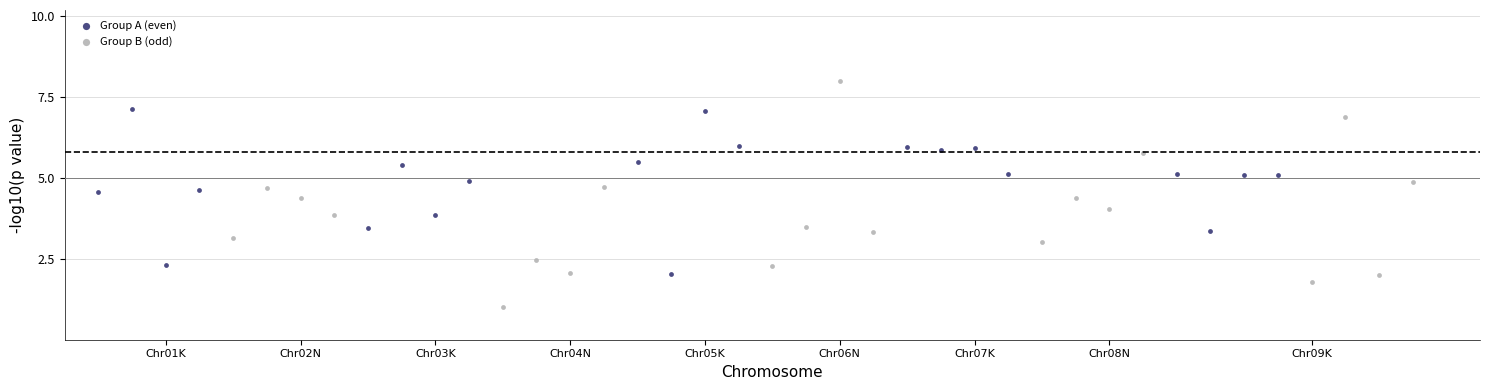

Which series reaches the minimum Y coordinate?

Group B (odd)